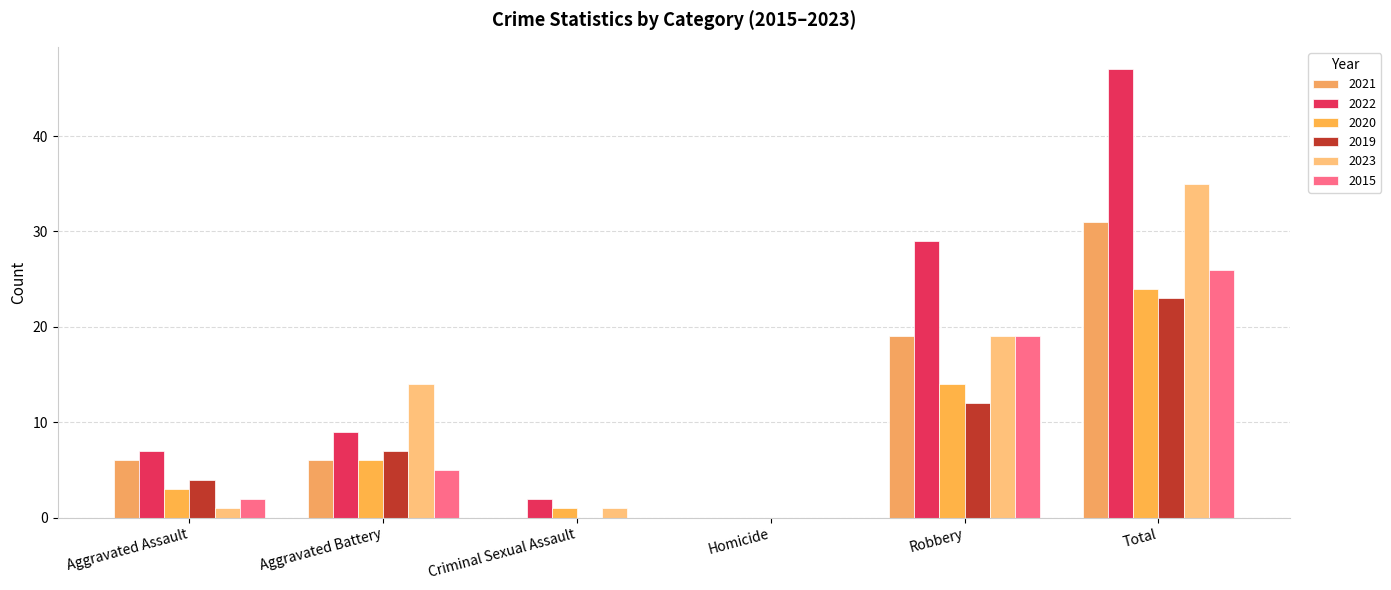

At which label is 2023 closest to 17?

Robbery